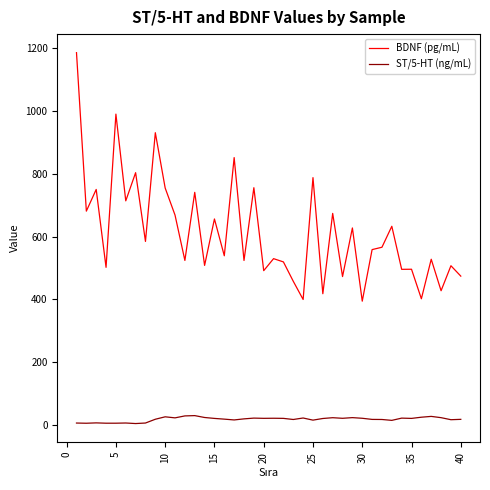

Does the chart have visible grid lines?

No